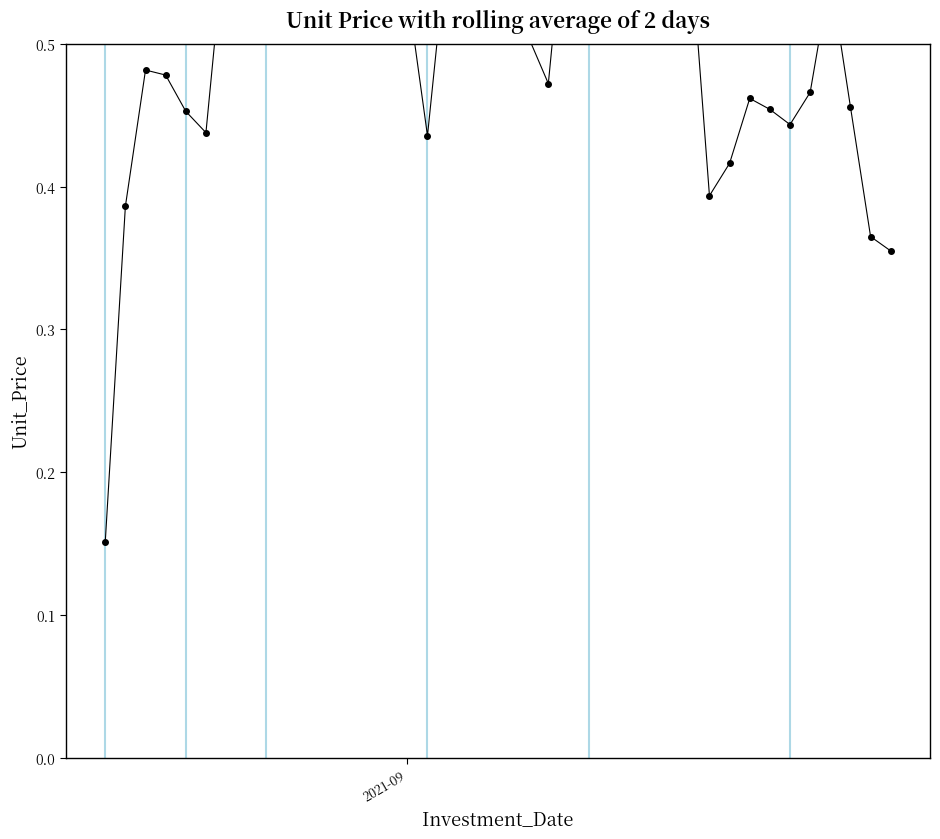

What is the average value?

0.5